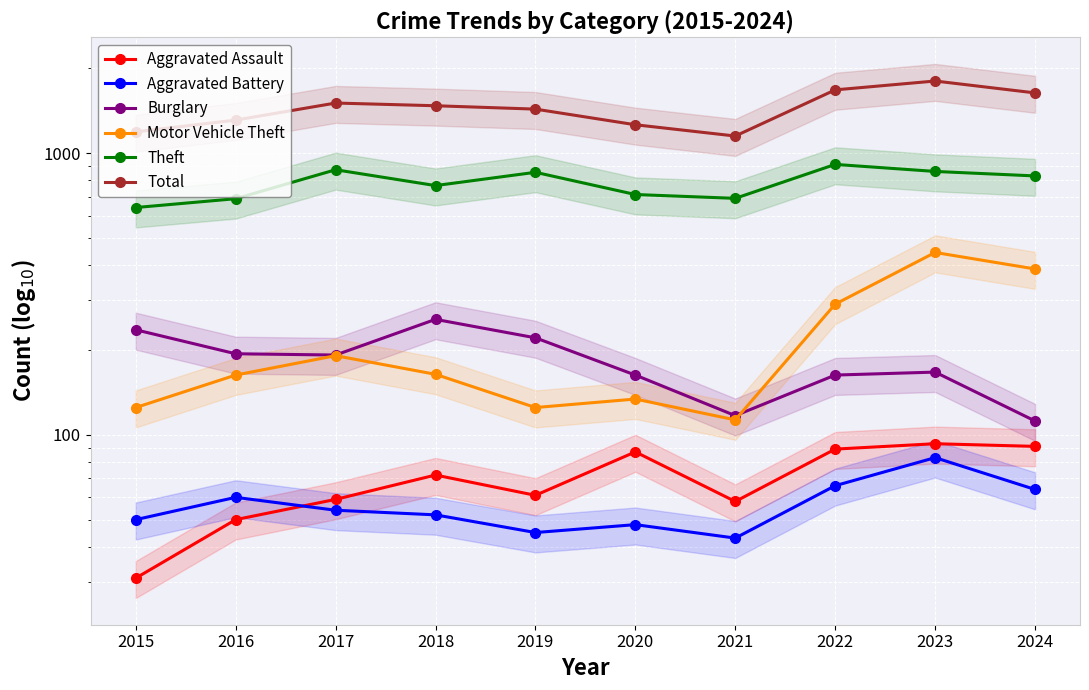

How many lines are shown in the chart?

6